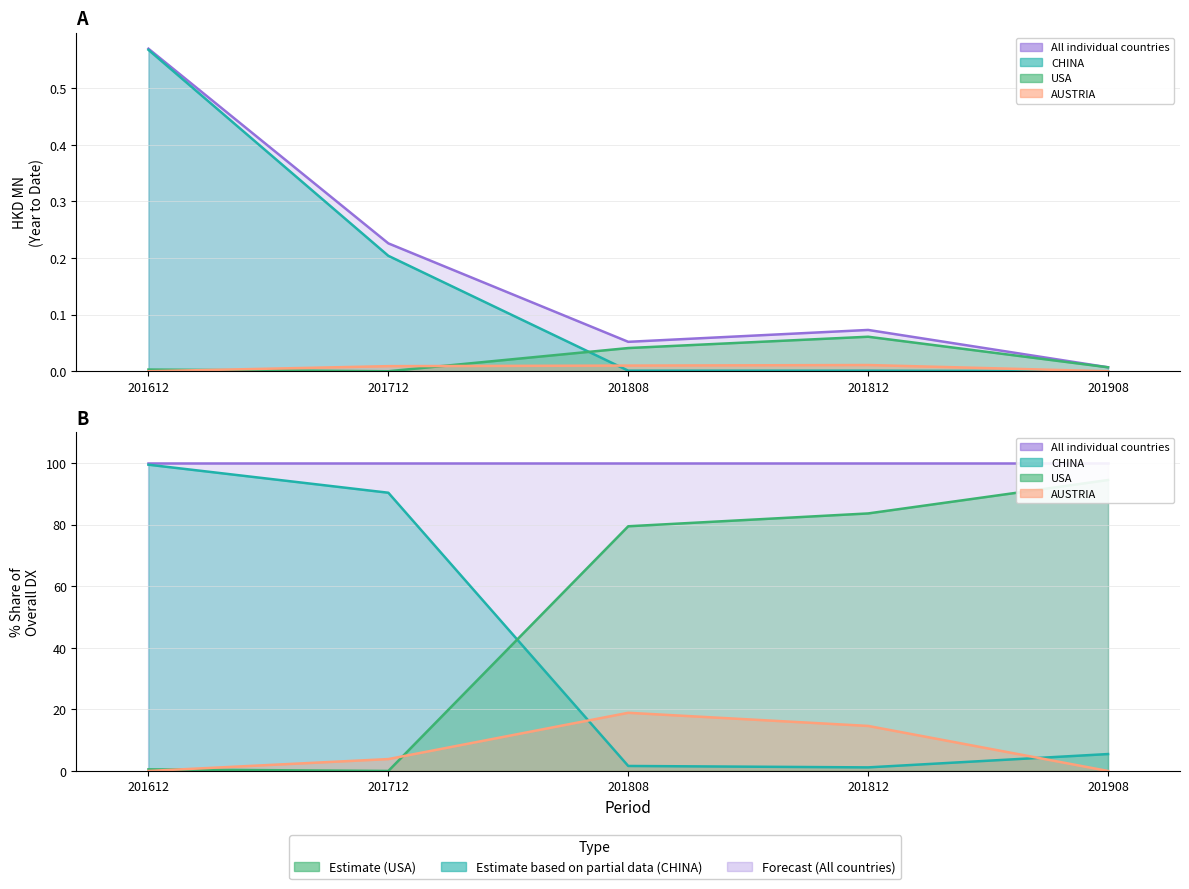

Which series has the largest range (max minus min)?

CHINA